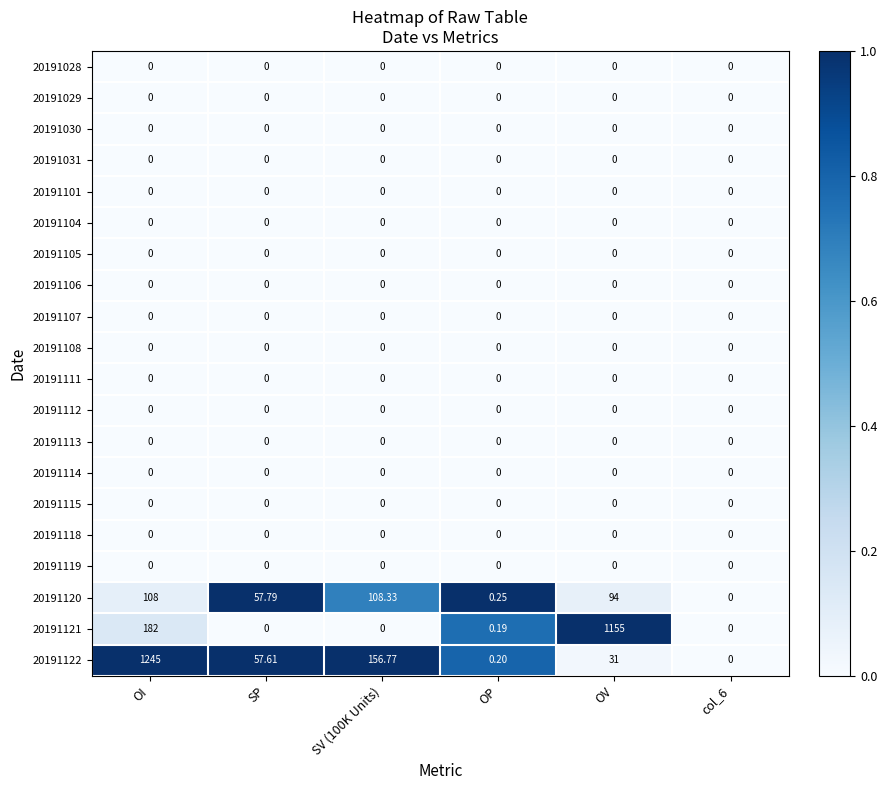

At which category is the sum across all series the highest?

OI